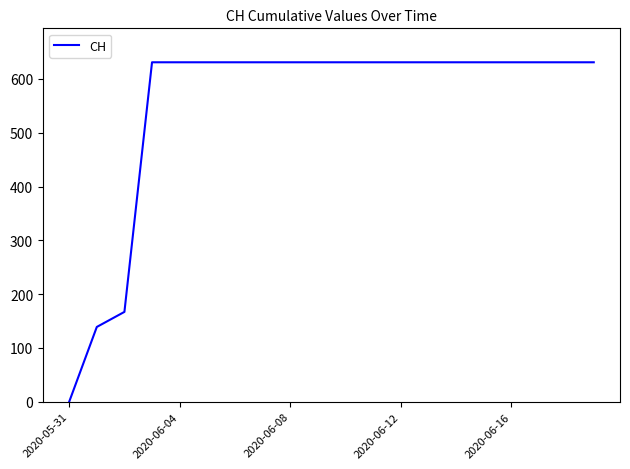

What is the maximum value shown in the chart?

631